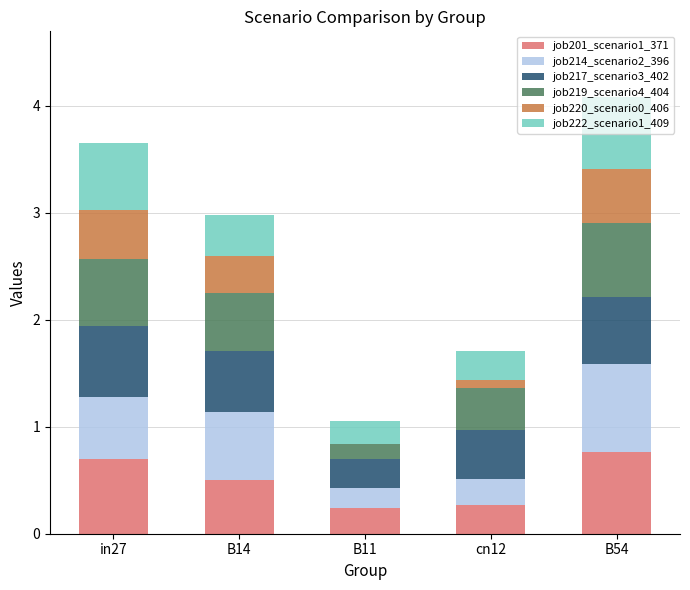

Are the bars horizontal?

No